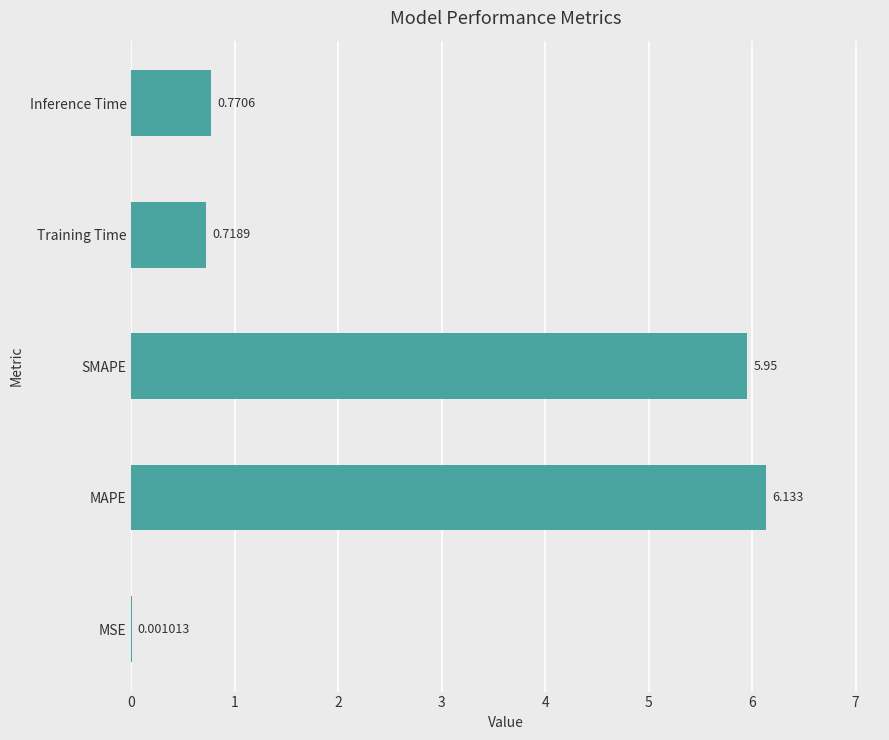

Where is the data nearest to the value 3?

Inference Time